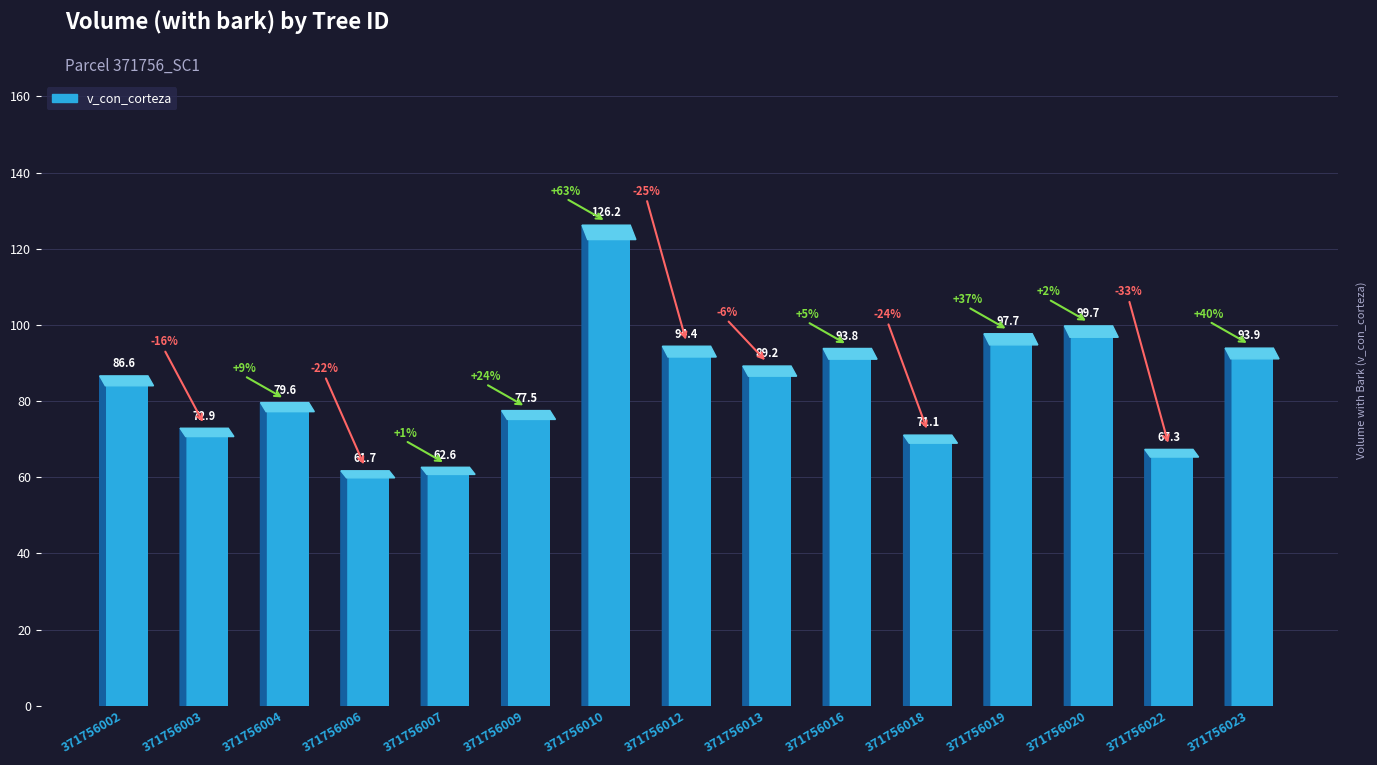

Rank the categories by value from highest to lowest.

371756010, 371756020, 371756019, 371756012, 371756023, 371756016, 371756013, 371756002, 371756004, 371756009, 371756003, 371756018, 371756022, 371756007, 371756006